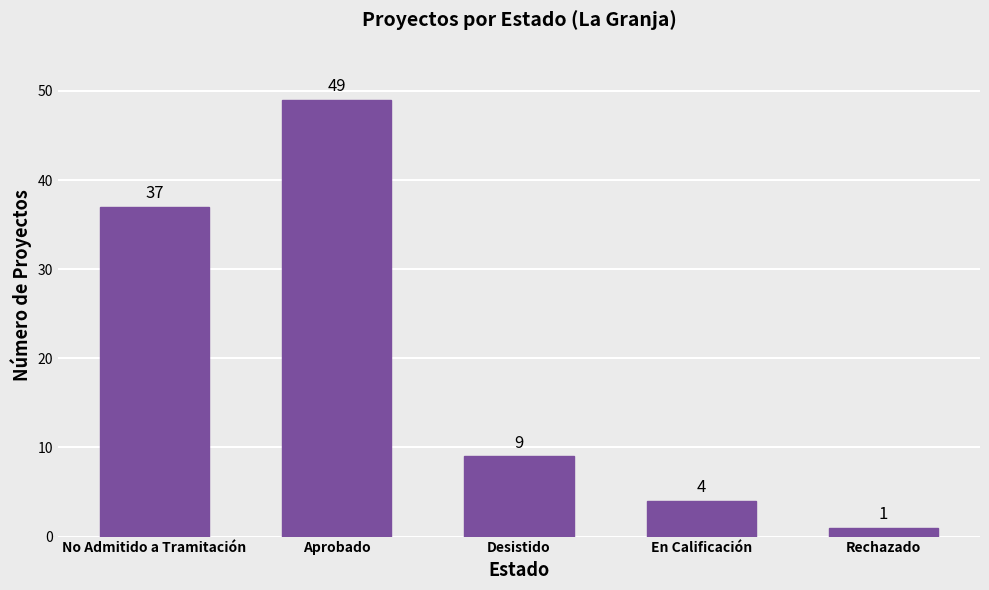

How many categories are shown in the chart?

5